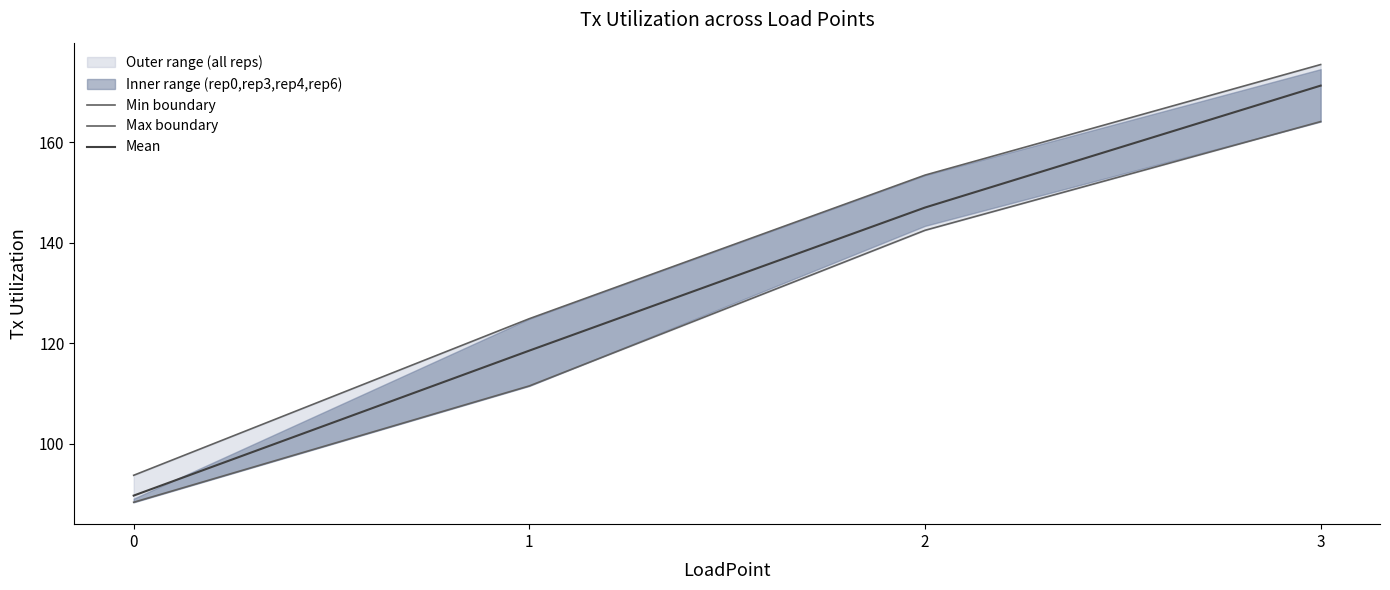

What is the average value of the Mean series?

131.6